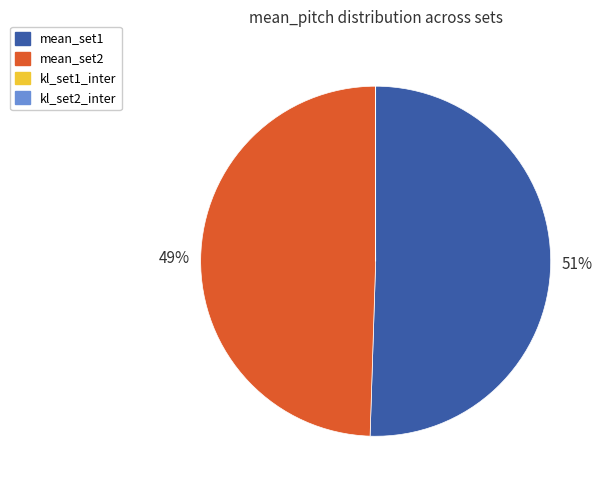

Which category accounts for the majority?

mean_set1